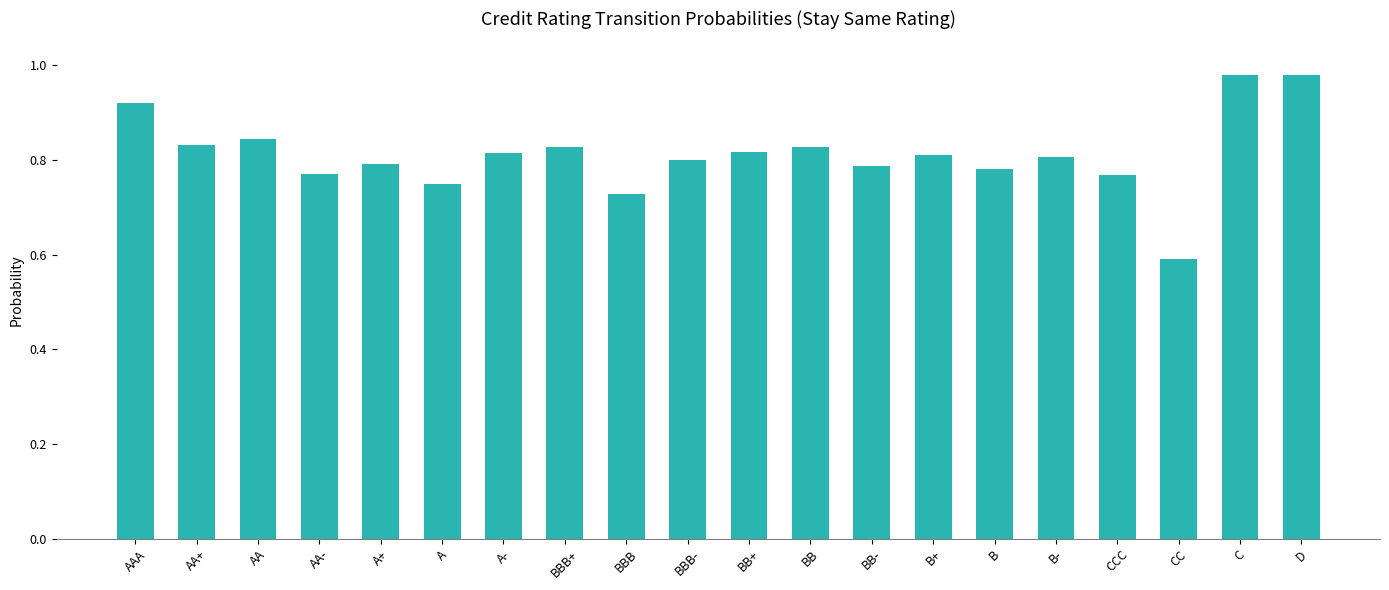

What position from the left is BBB-?

10